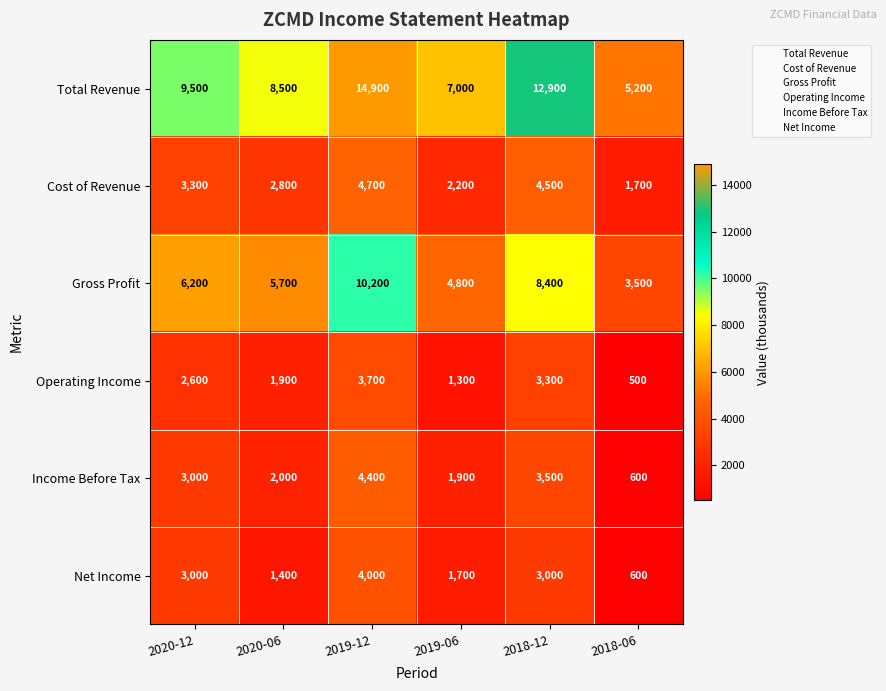

Is it true that Net Income equals 1400 at 2020-06?

True